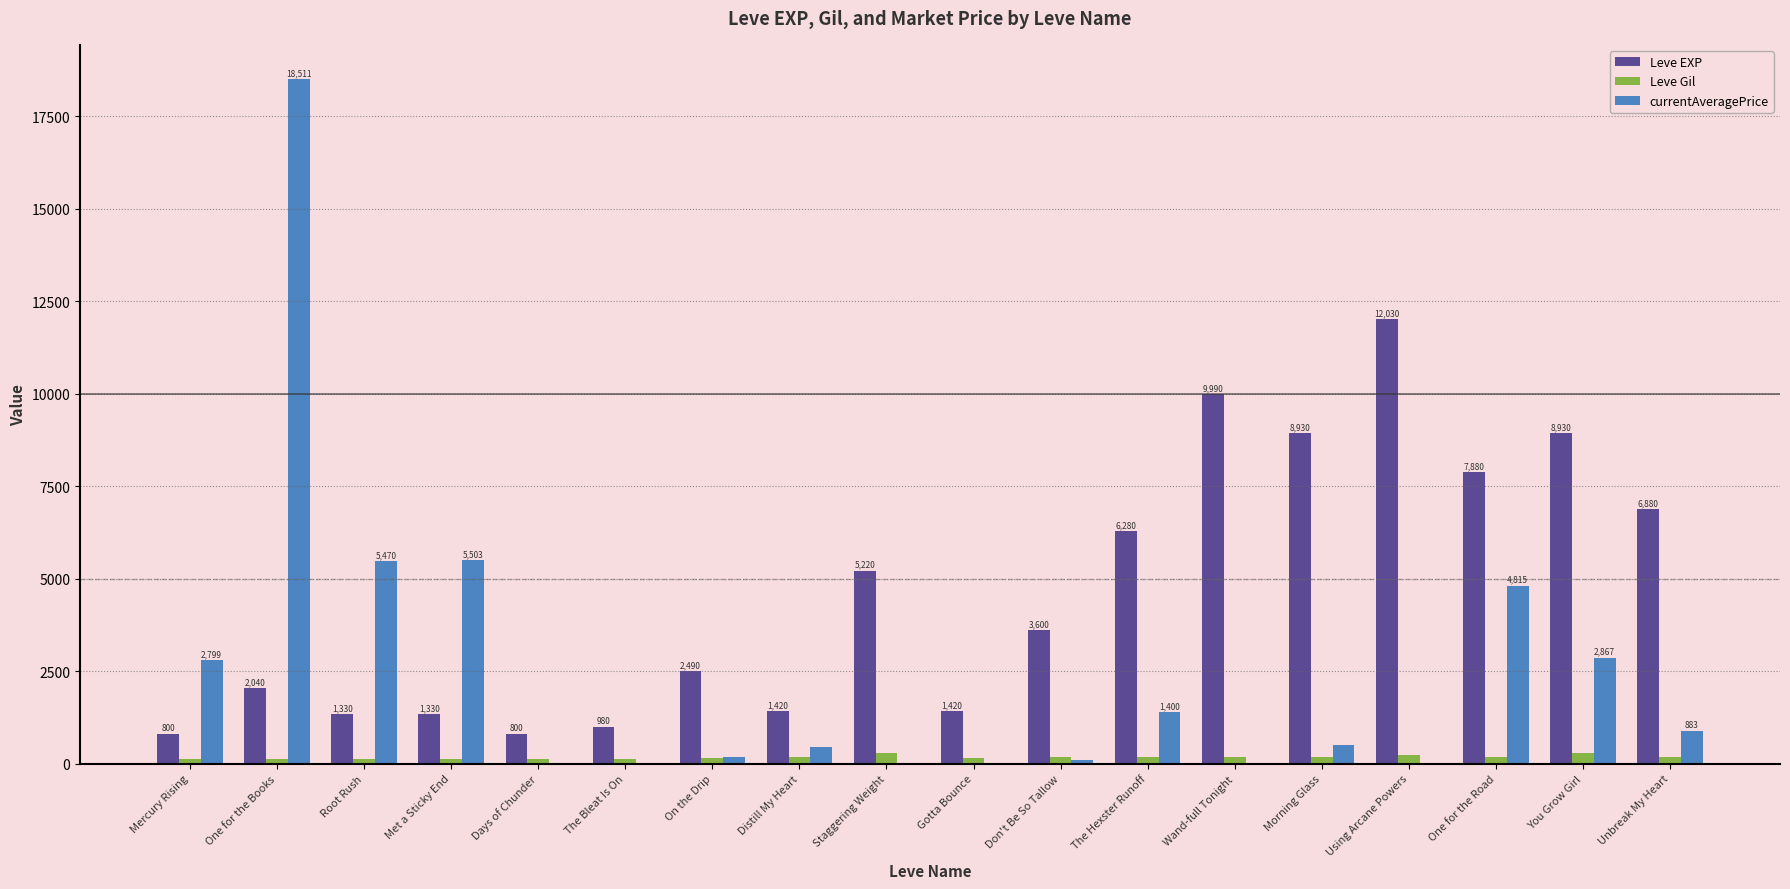

What is the average value of the Leve EXP series?

4575